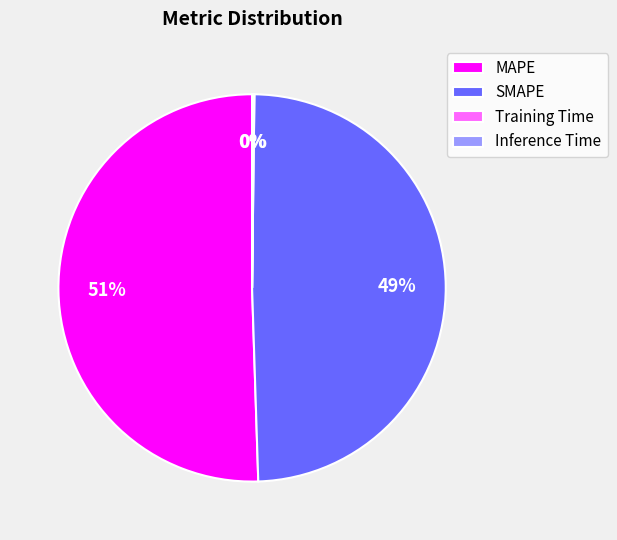

Approximately how many times larger is the value at MAPE compared to SMAPE?

1.0